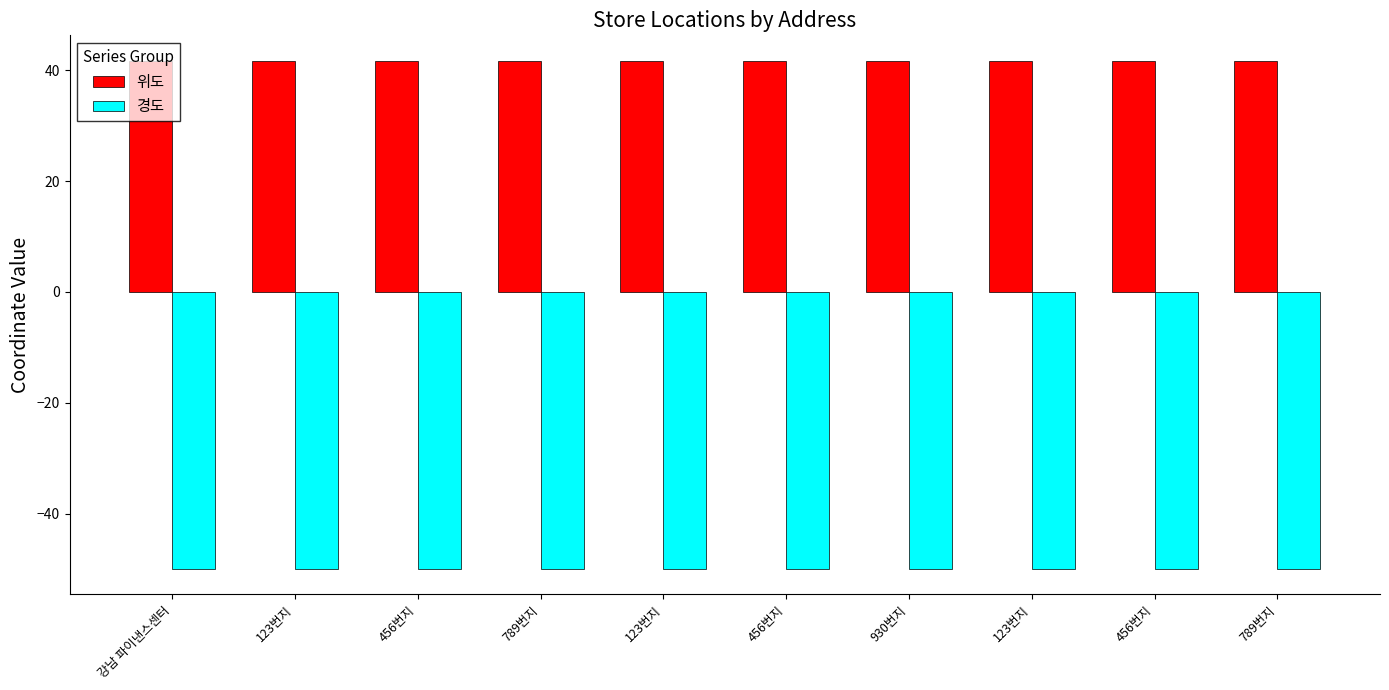

How many bars are there in total?

20